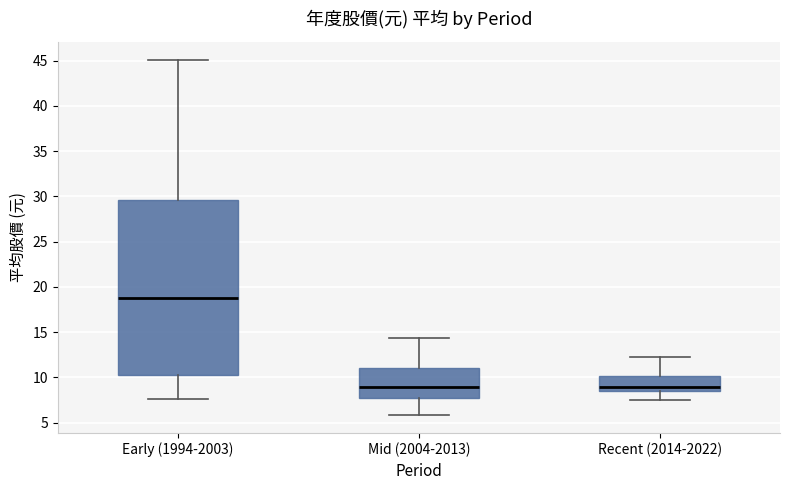

Which box has the highest median line?

Early (1994-2003)